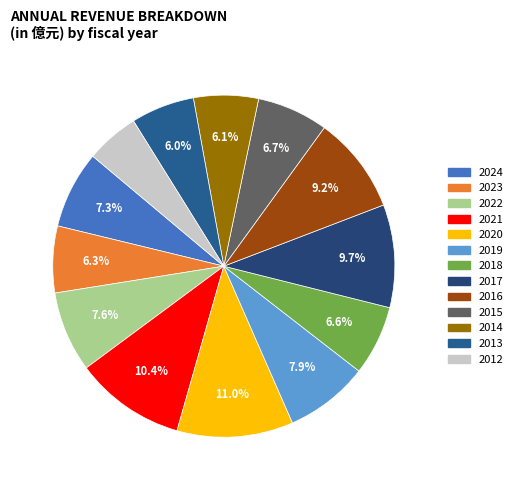

Which category has the smallest portion of the pie?

2012